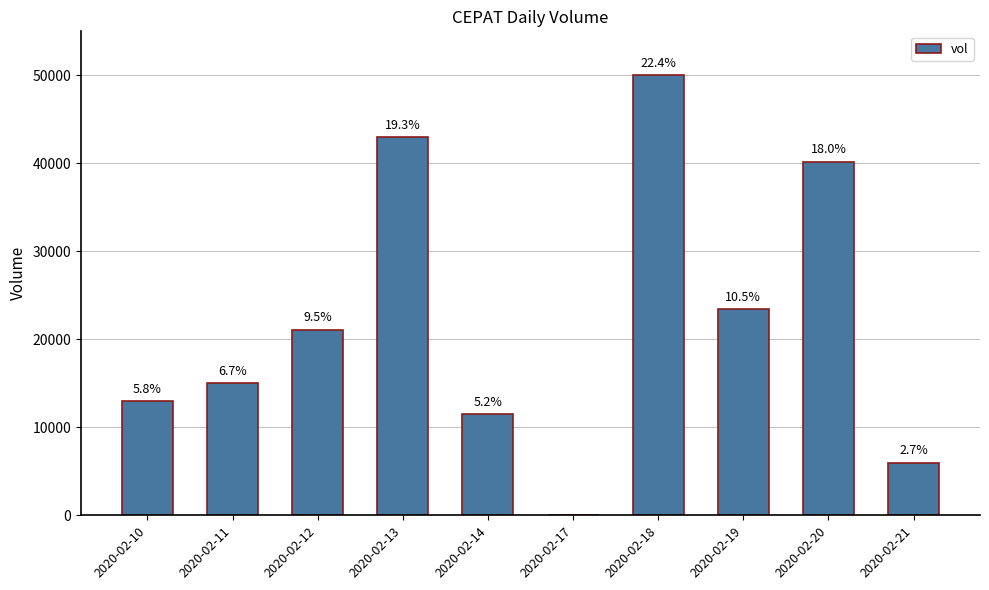

Are the bars horizontal?

No